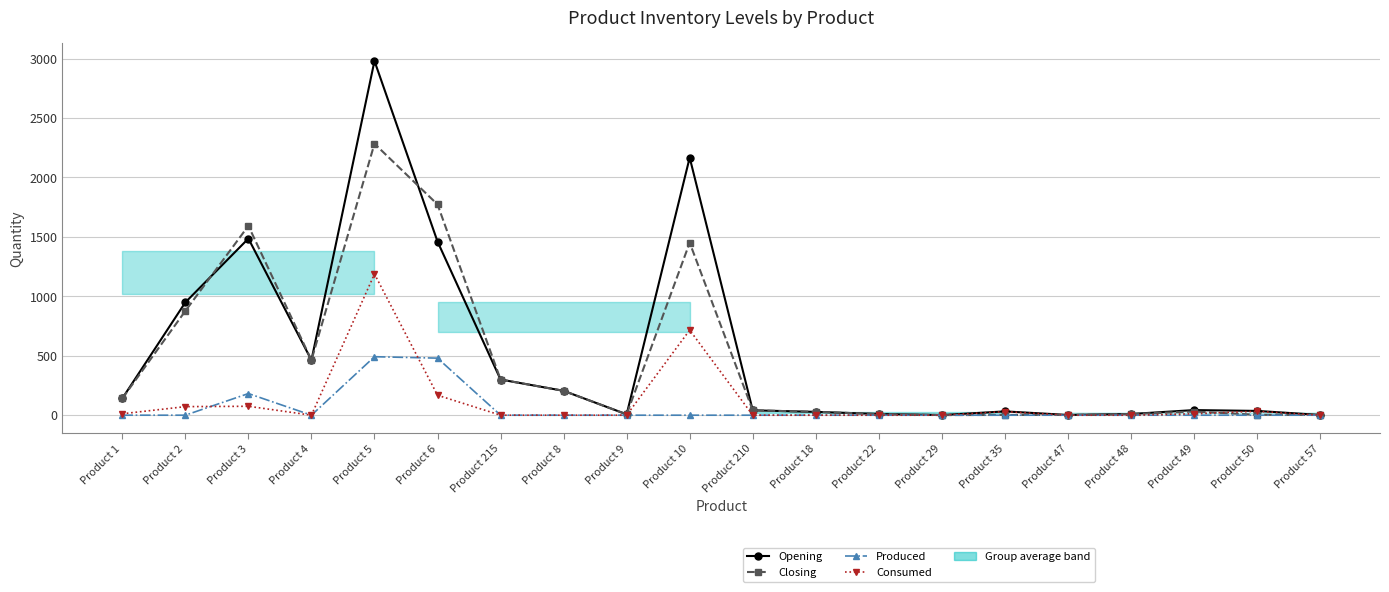

Where is Produced nearest to the value 246?

Product 3